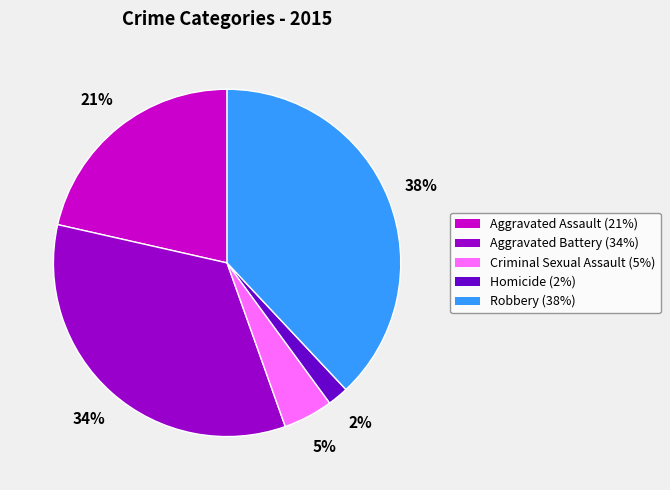

To the nearest percent, what percentage of the pie is Homicide?

2%